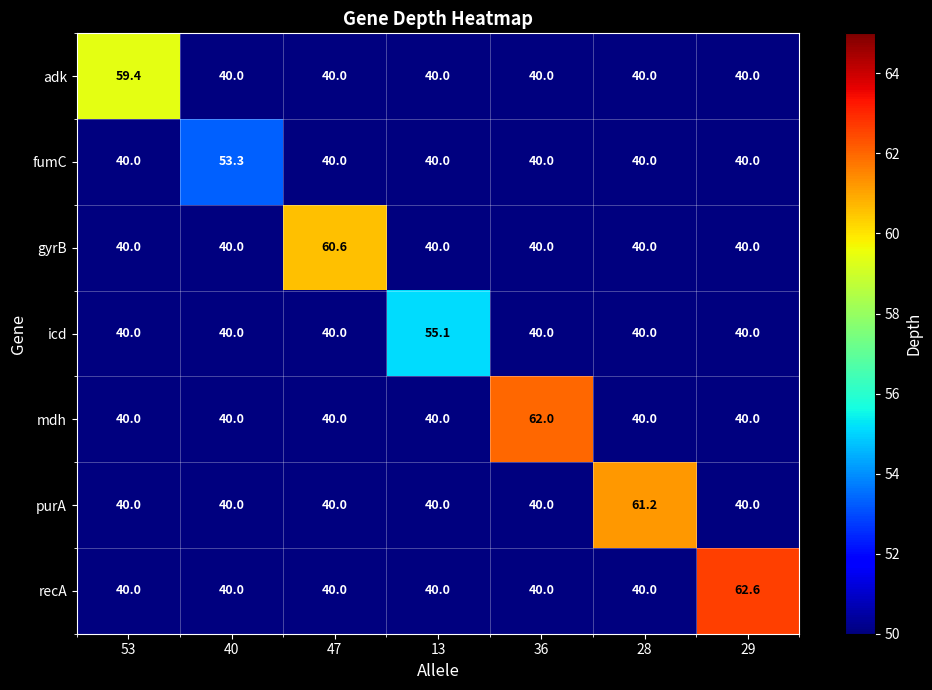

Between 53 and 13, which series saw the biggest shift?

adk